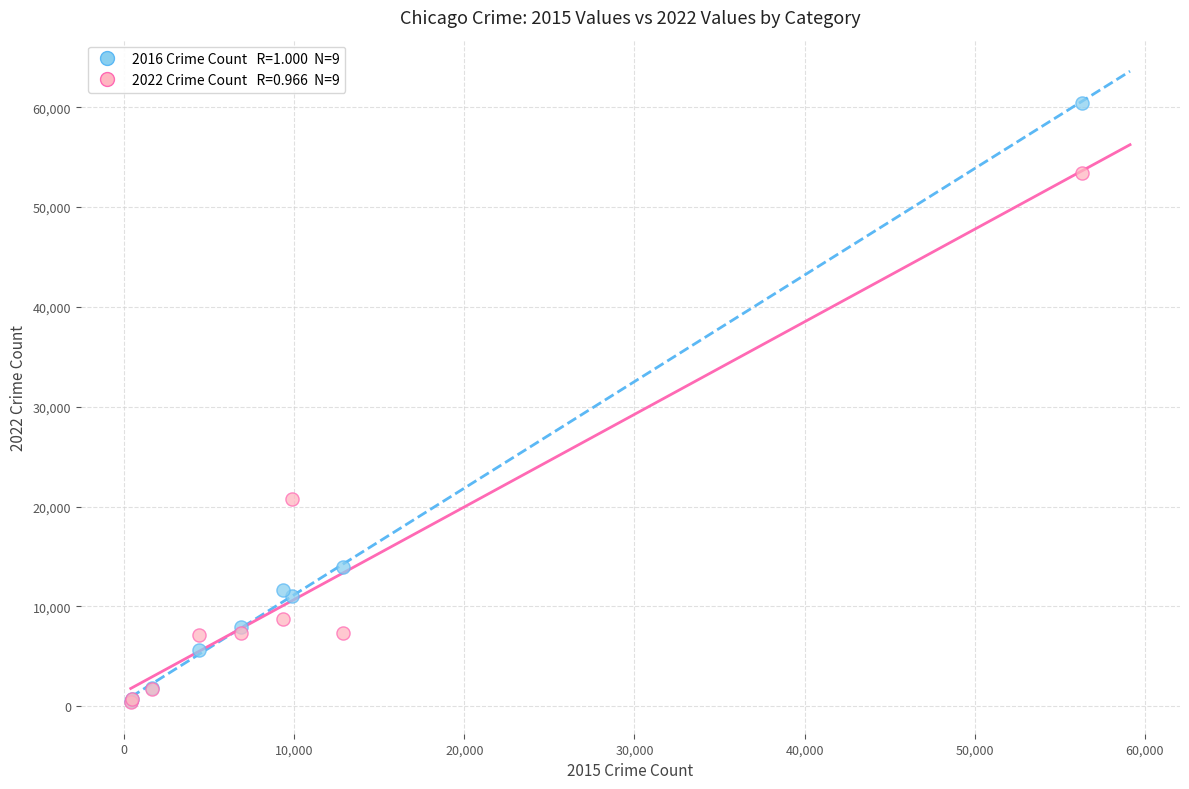

Across all series, what Y value is closest to 30433?

20740